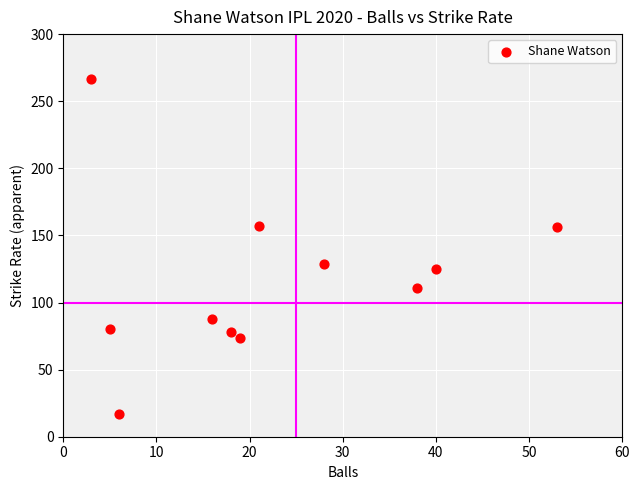

What is the range of X values (max minus min)?

50.0